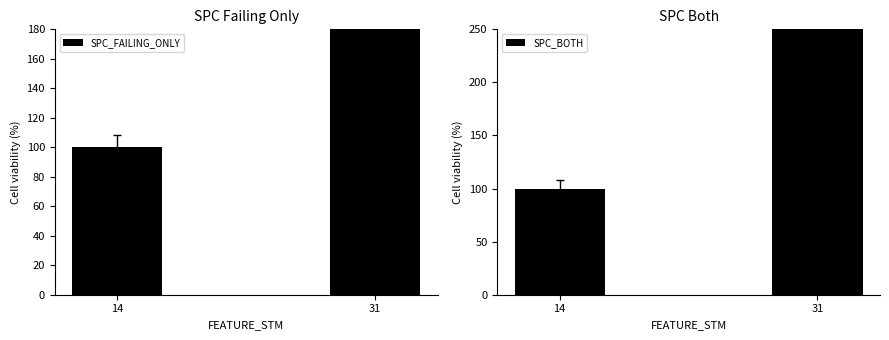

Where is SPC_FAILING_ONLY nearest to the value 570?

14